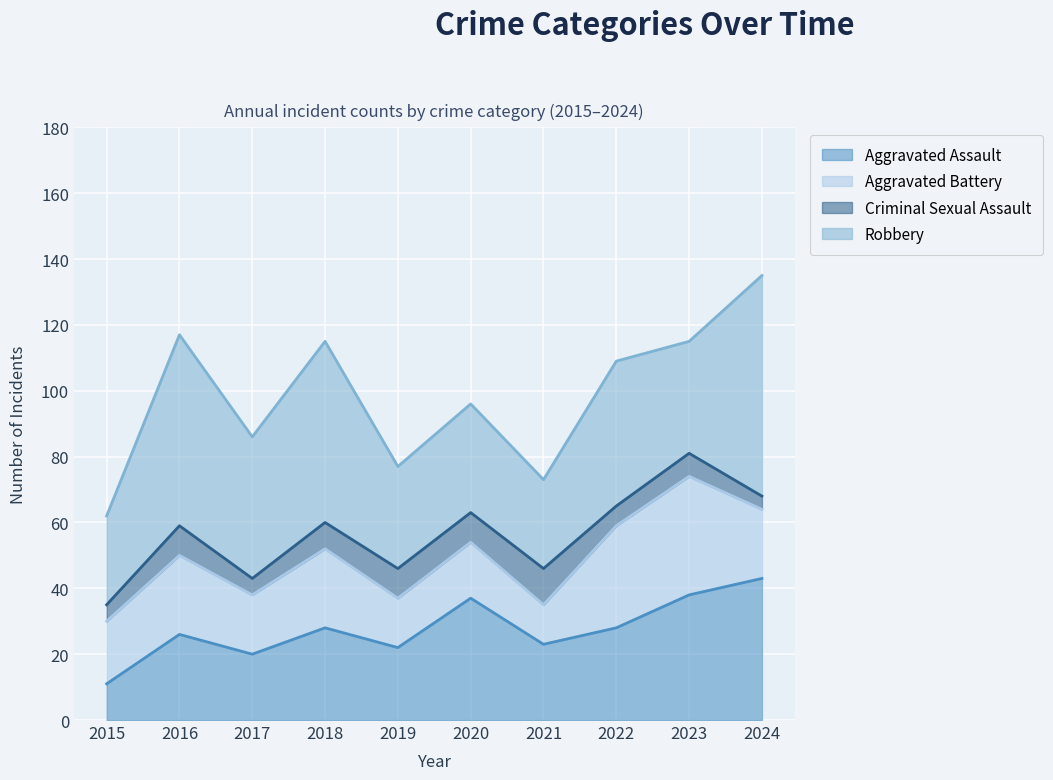

How many distinct data groups are displayed?

4